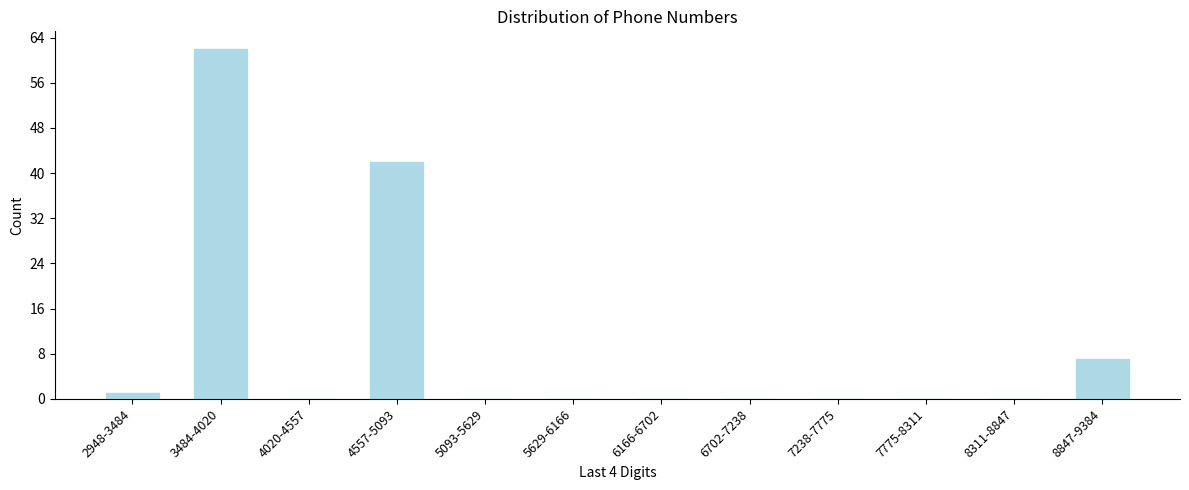

Reading left to right, list all the values displayed in this chart.

2948-3484=1	3484-4020=62	4020-4557=0	4557-5093=42	5093-5629=0	5629-6166=0	6166-6702=0	6702-7238=0	7238-7775=0	7775-8311=0	8311-8847=0	8847-9384=7